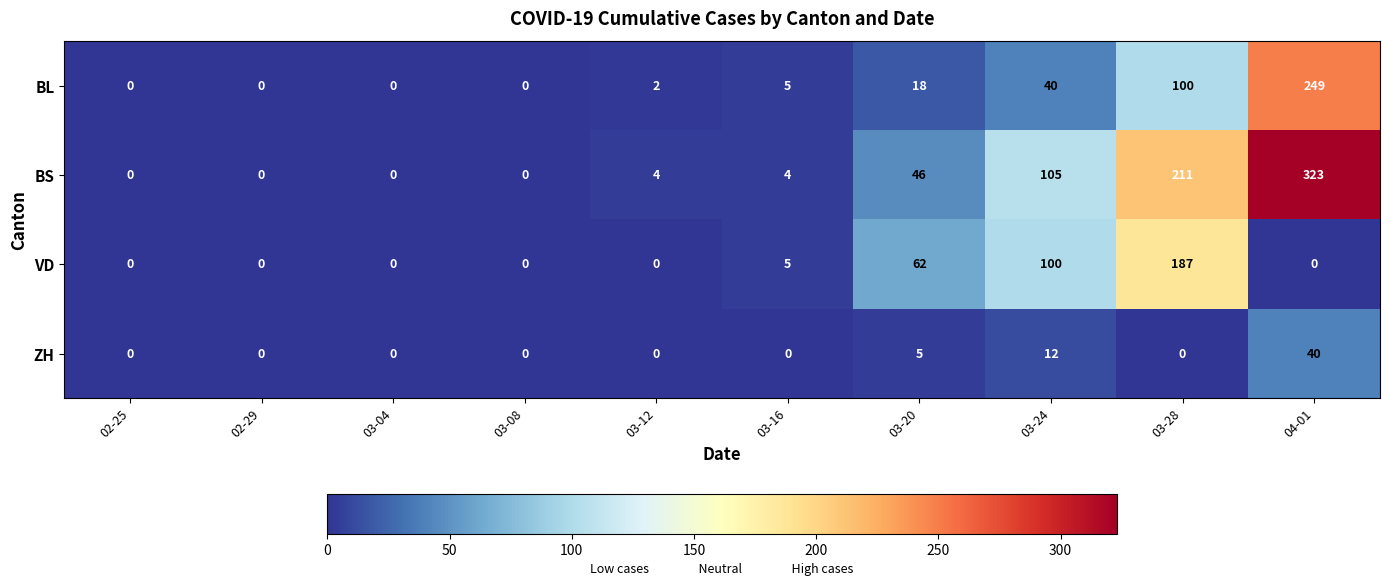

Which series has the largest total across all categories?

BS